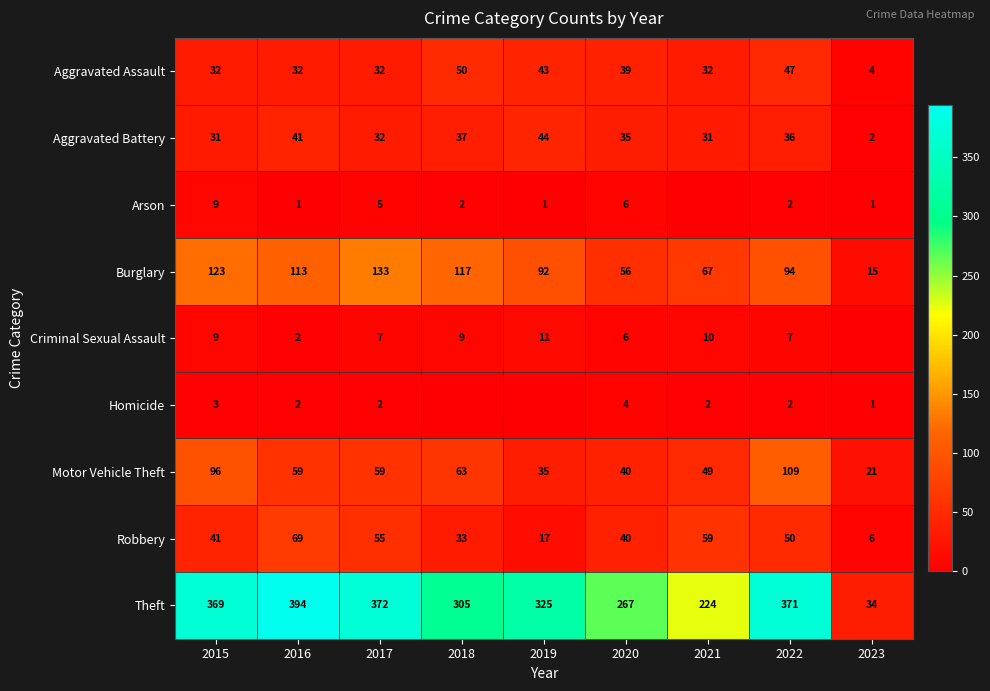

Is the value of Criminal Sexual Assault at 2018 greater than the value of Motor Vehicle Theft at 2020?

No